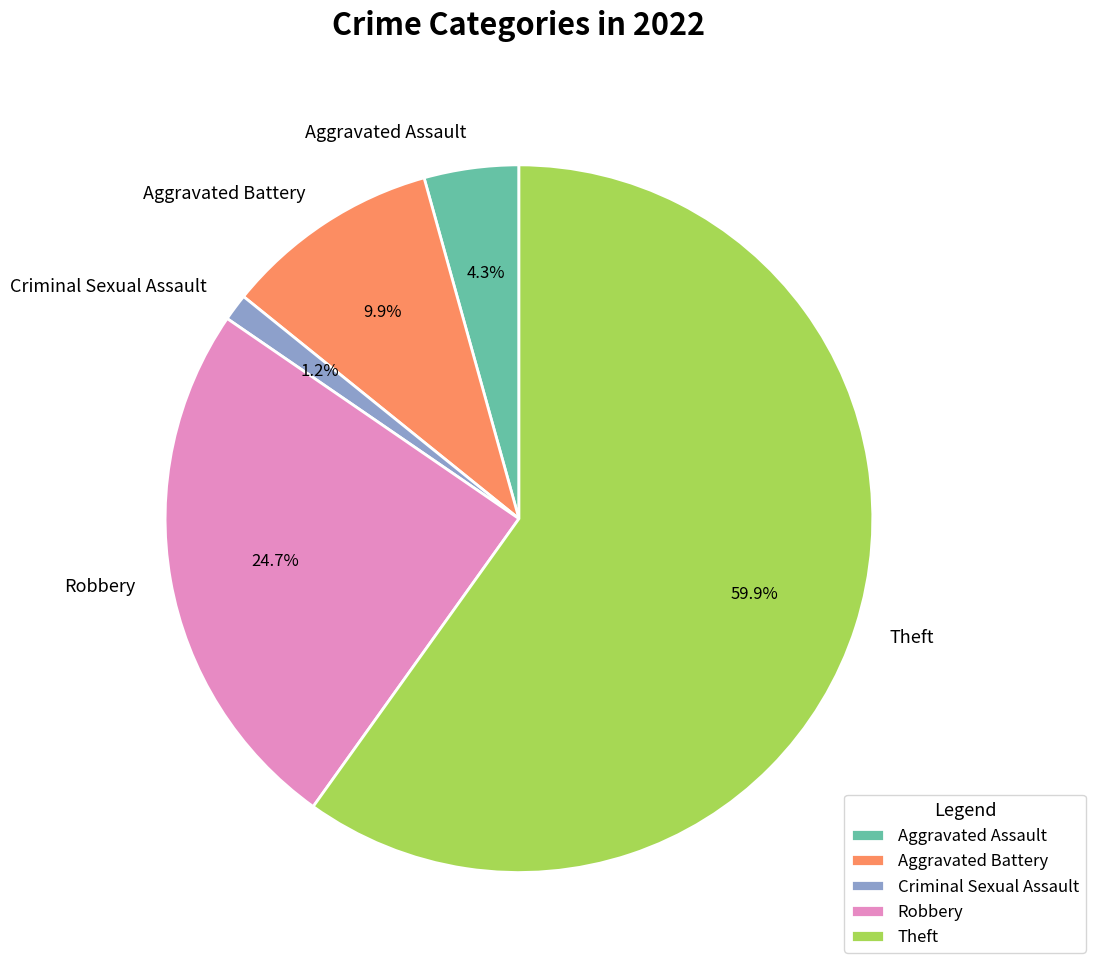

Rank the categories by value from lowest to highest.

Criminal Sexual Assault, Aggravated Assault, Aggravated Battery, Robbery, Theft